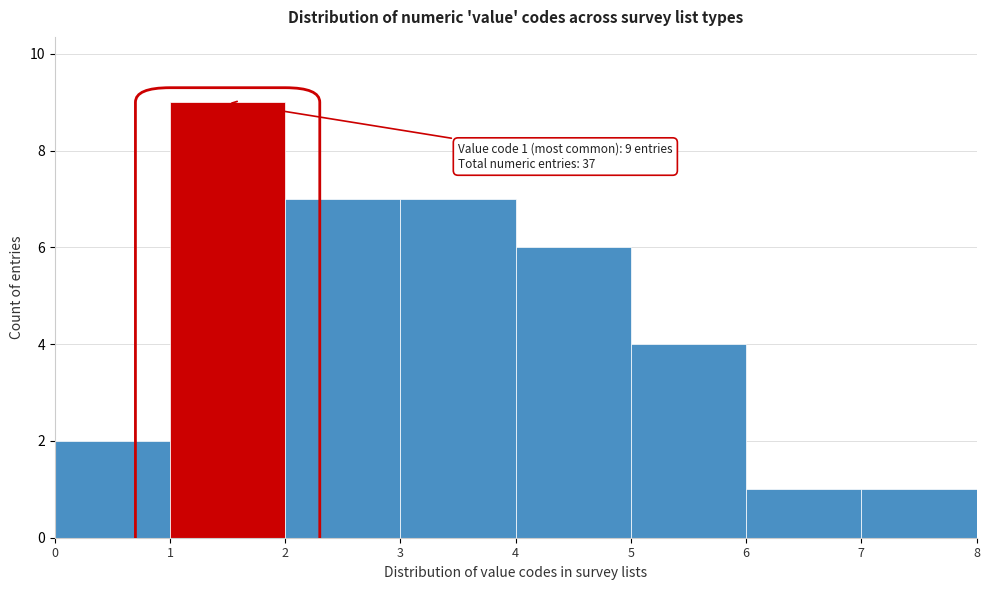

Over which range of the x-axis is the bar tallest?

1 to 2